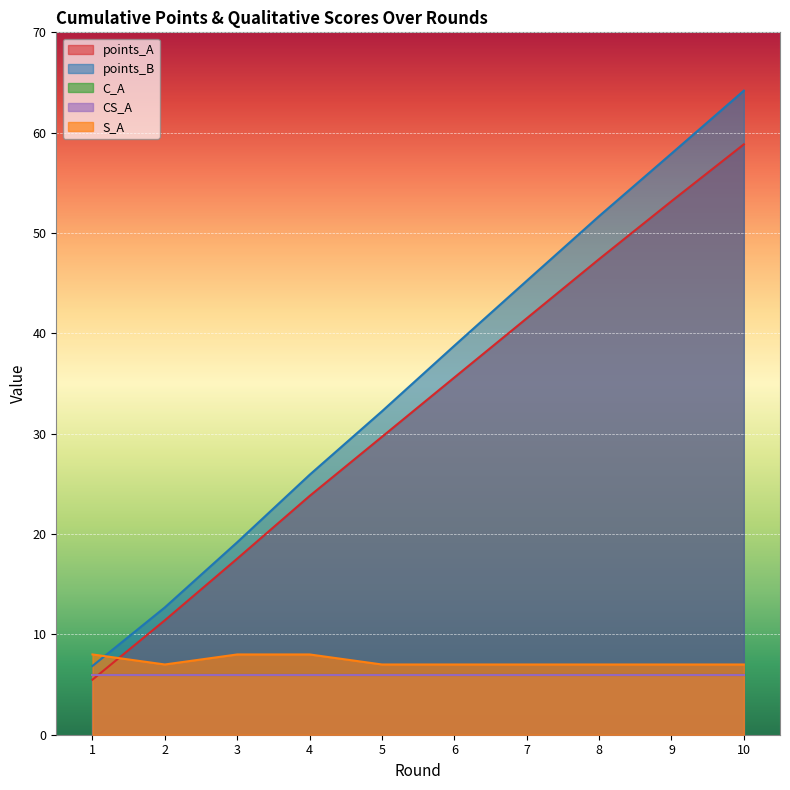

Which category has the lowest value across all series?

1